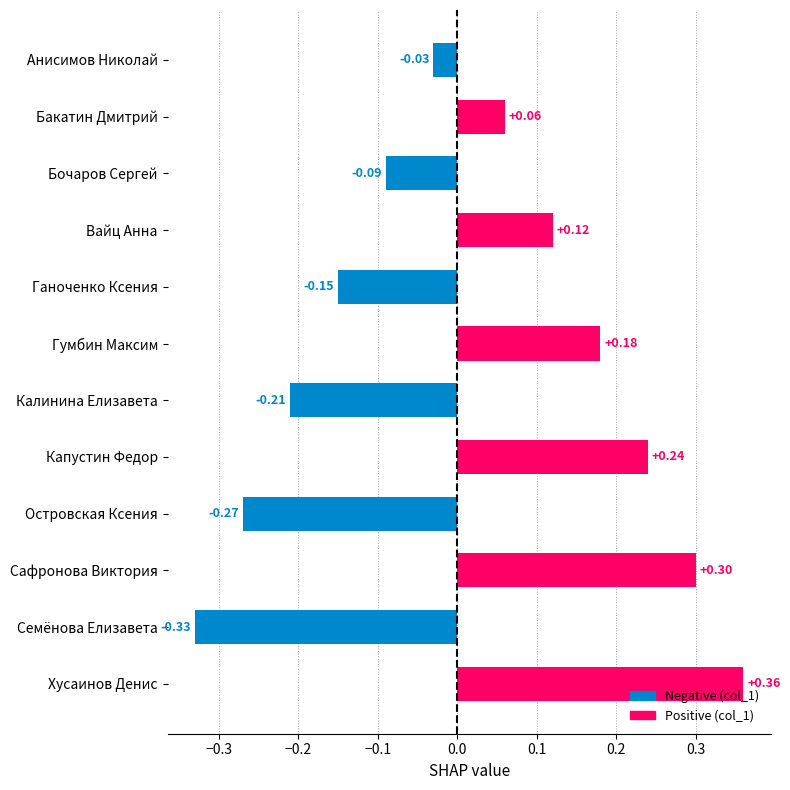

At which label is the value closest to 0?

Анисимов Николай